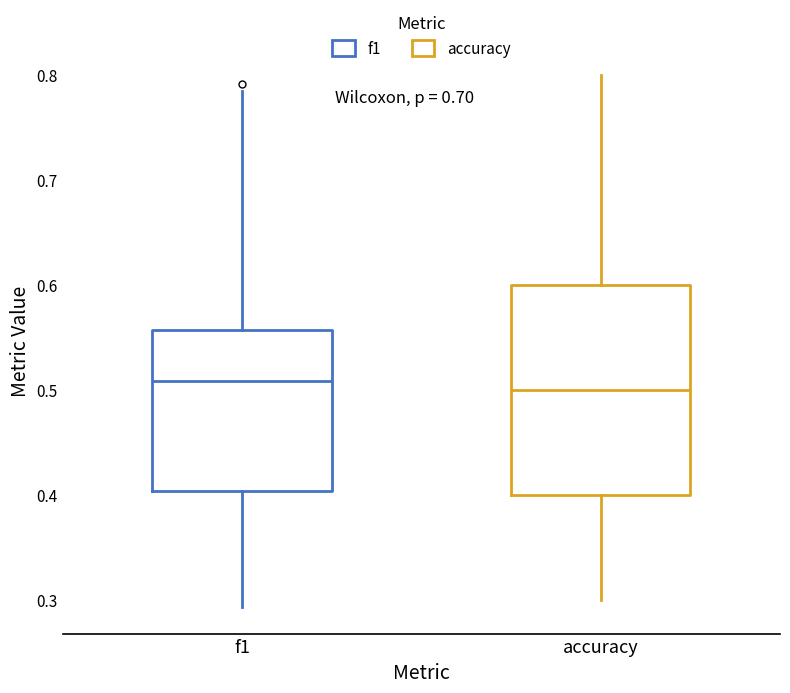

Comparing the boxes themselves (not the whiskers), which one is the tallest?

accuracy